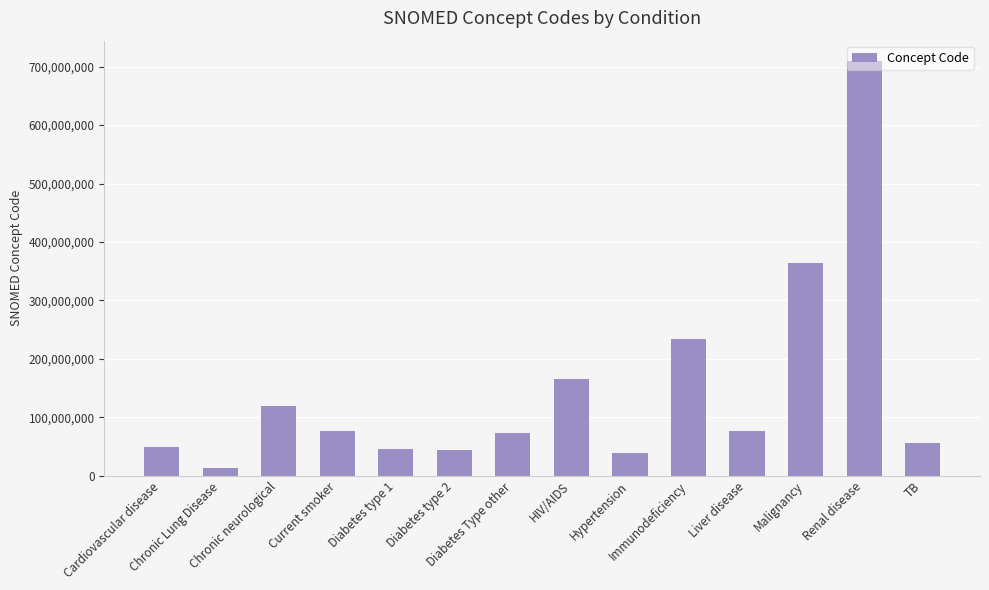

What is the value of the 11th bar from the left?

76783007